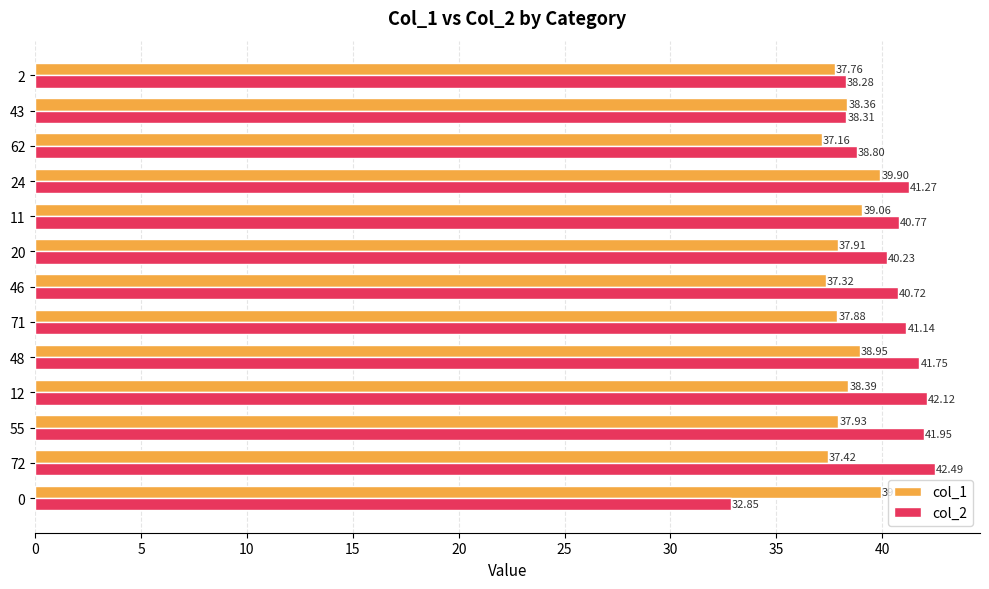

What is the difference between the highest and lowest values at 12?

3.7